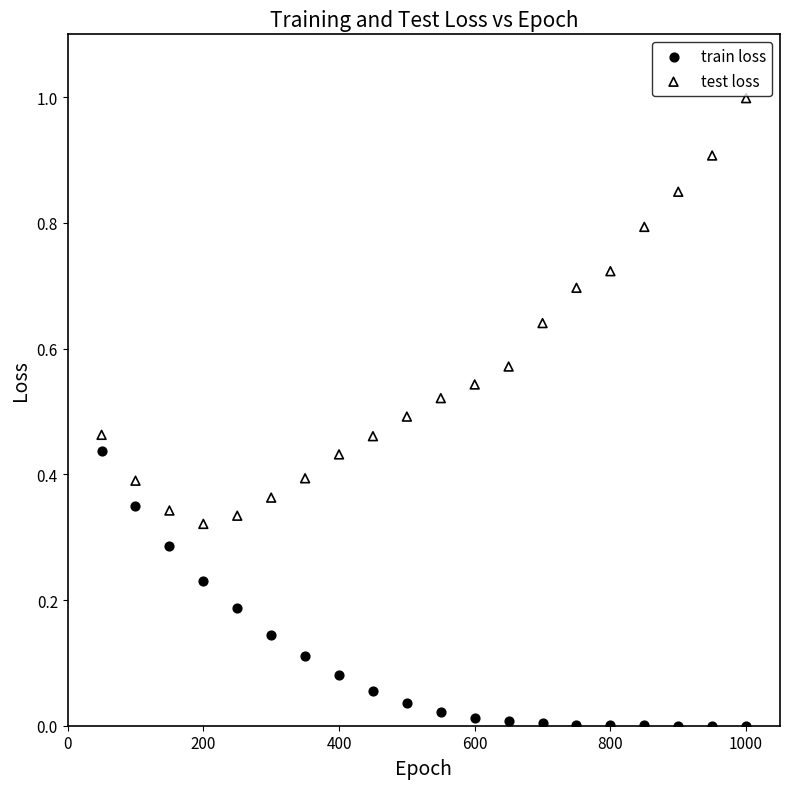

Which series has the largest Y range (max minus min)?

test loss